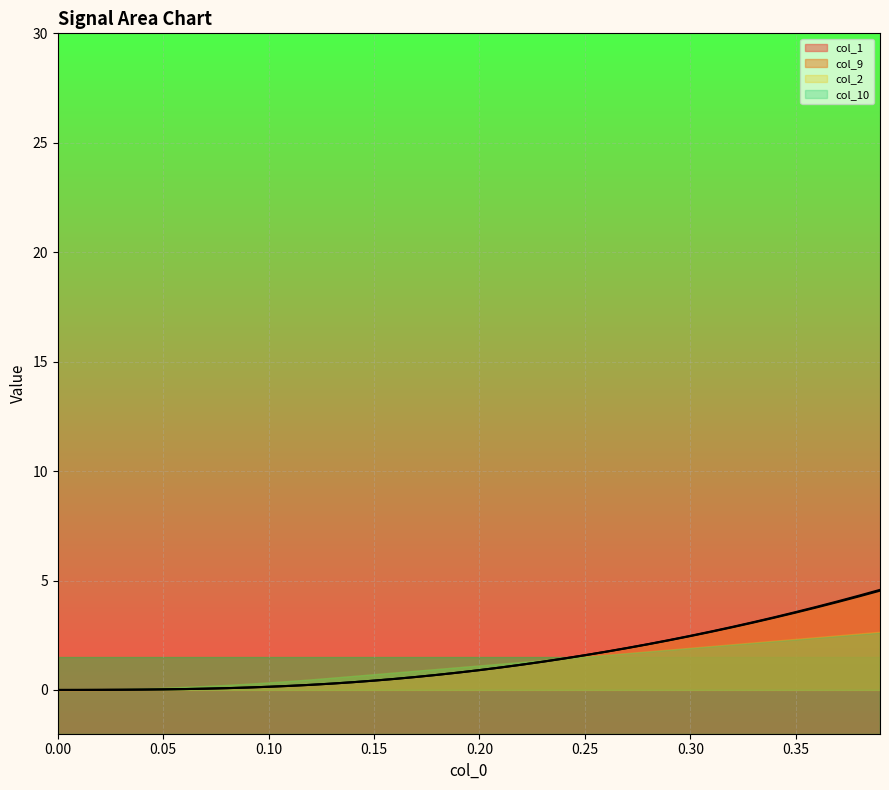

Which series has the largest total across all categories?

col_1